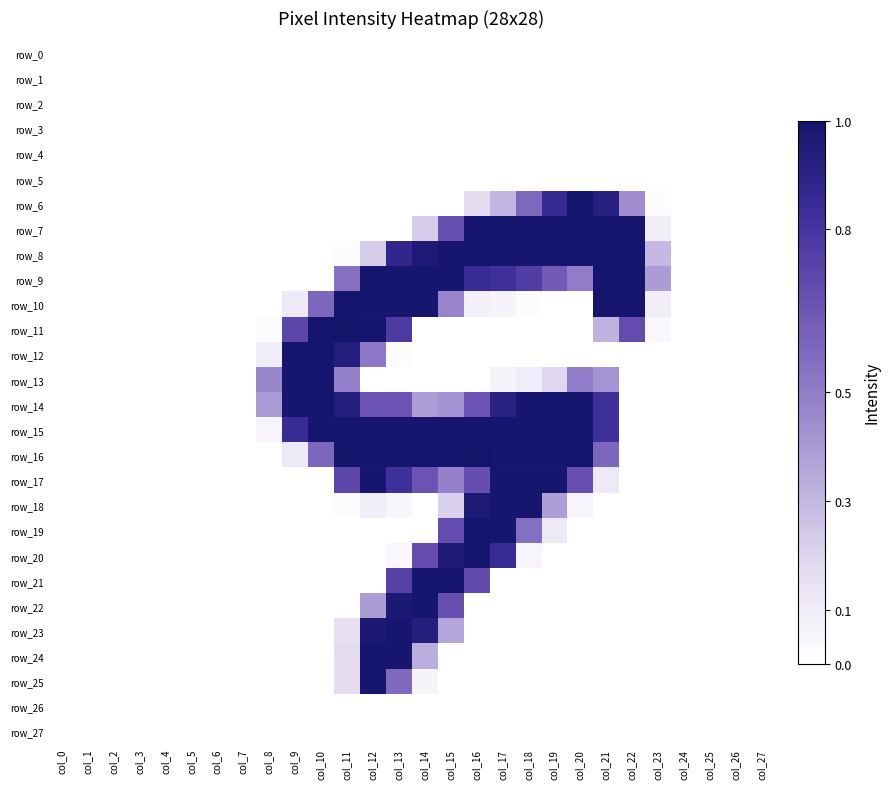

Which series has the widest spread of values?

row_16